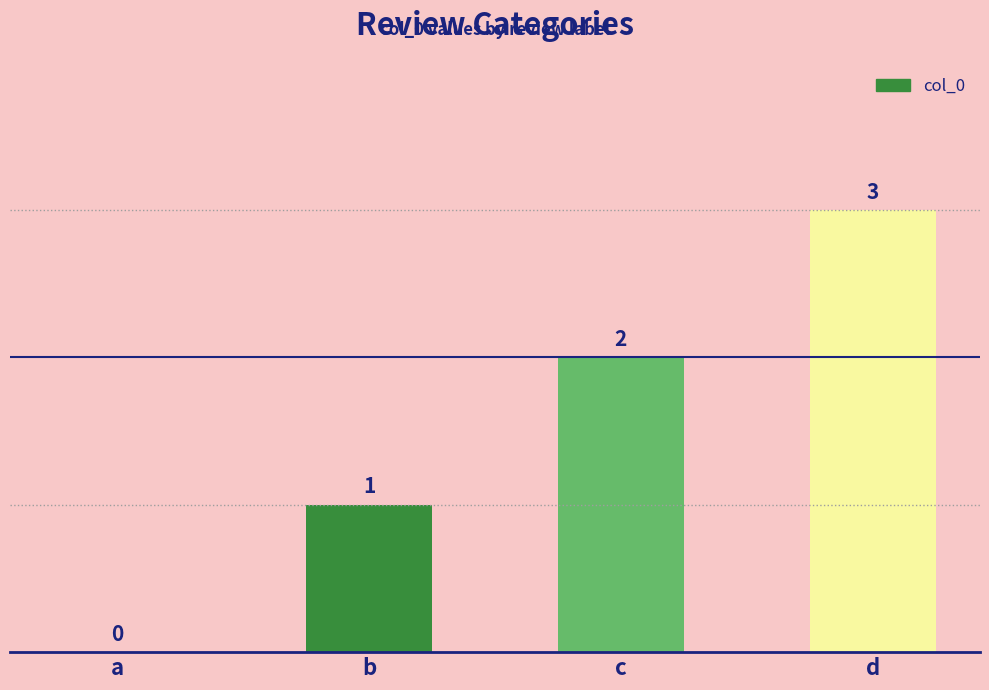

How many data points does each series have?

4